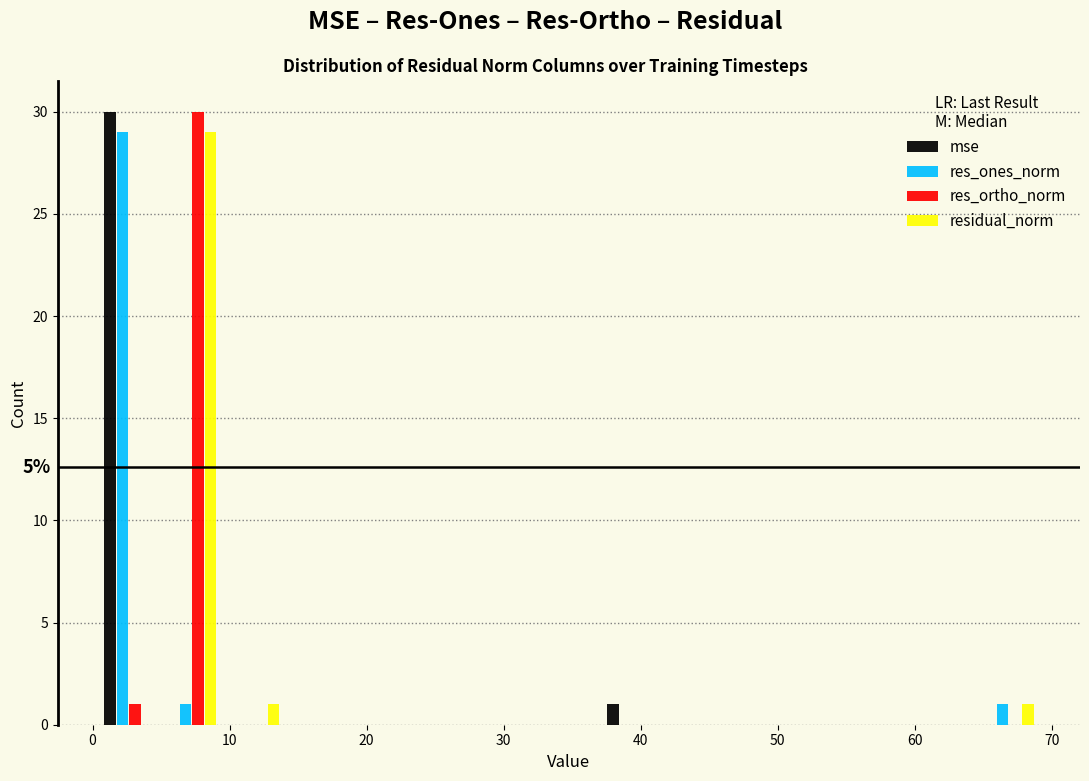

In the res_ortho_norm series, which range on the x-axis has the tallest bar?

5 to 10